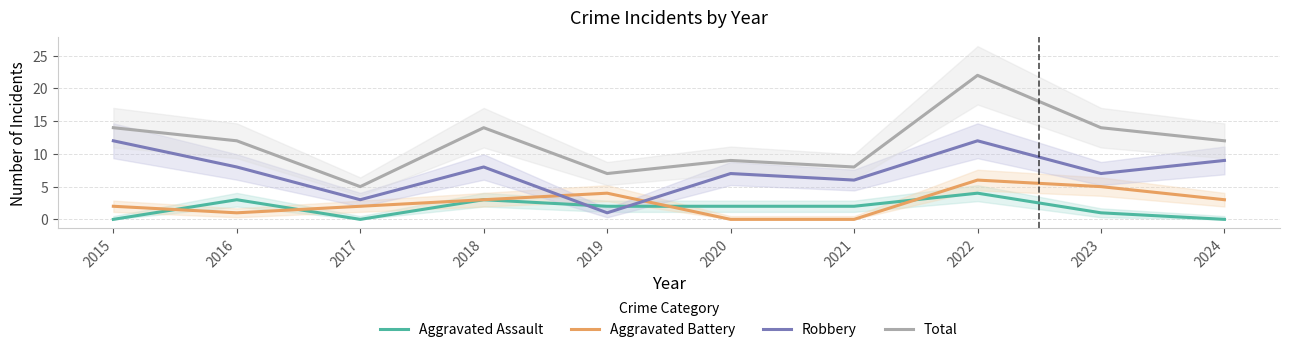

How many times do Aggravated Assault and Robbery cross each other?

2